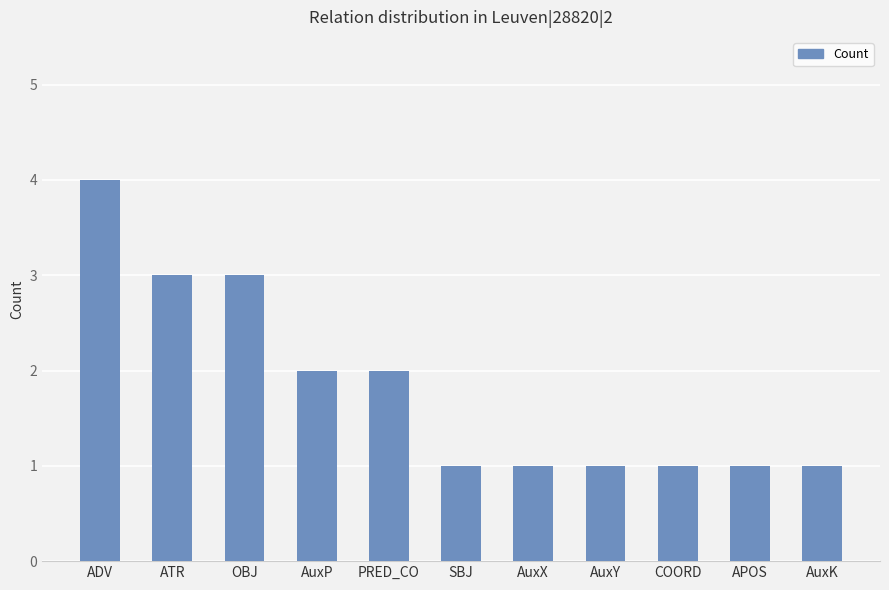

What is the difference between the maximum and minimum values?

3